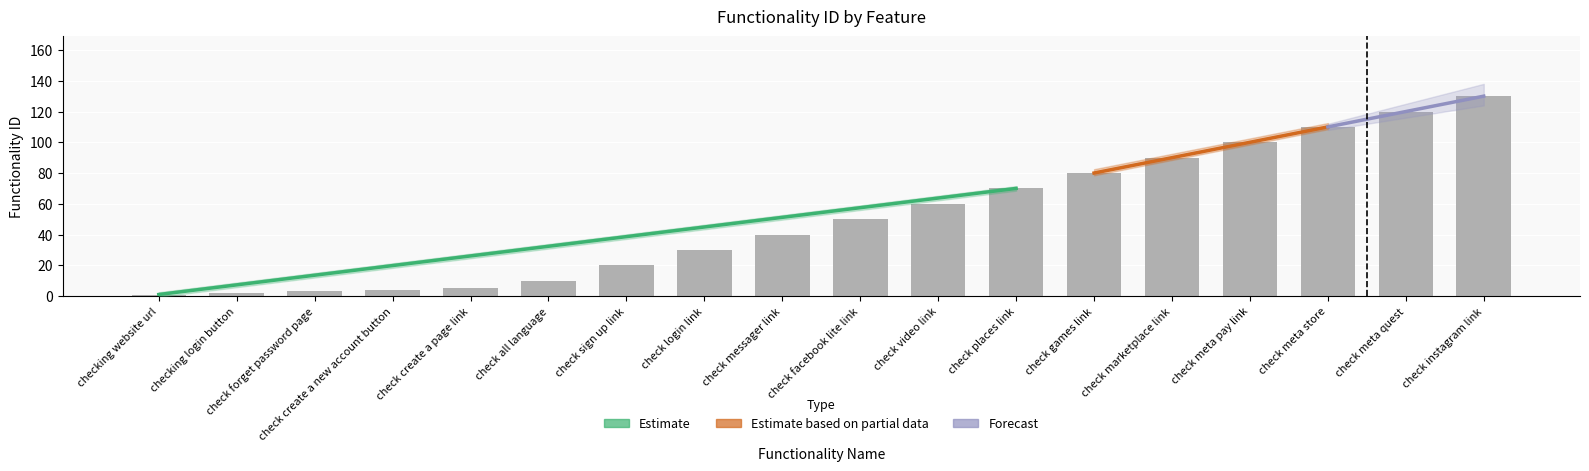

Rank the categories by value from lowest to highest.

checking website url, checking login button, check forget password page, check create a new account button, check create a page link, check all language, check sign up link, check login link, check messager link, check facebook lite link, check video link, check places link, check games link, check marketplace link, check meta pay link, check meta store, check meta quest, check instagram link